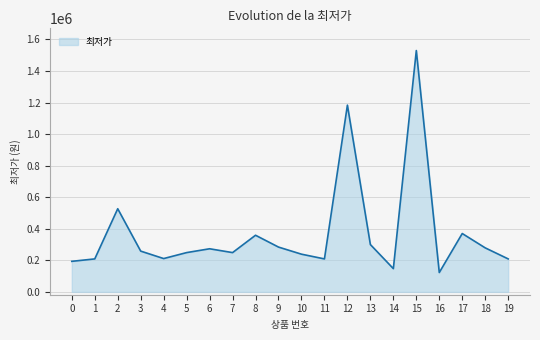

What is the change in value from 2 to 19?

-318070